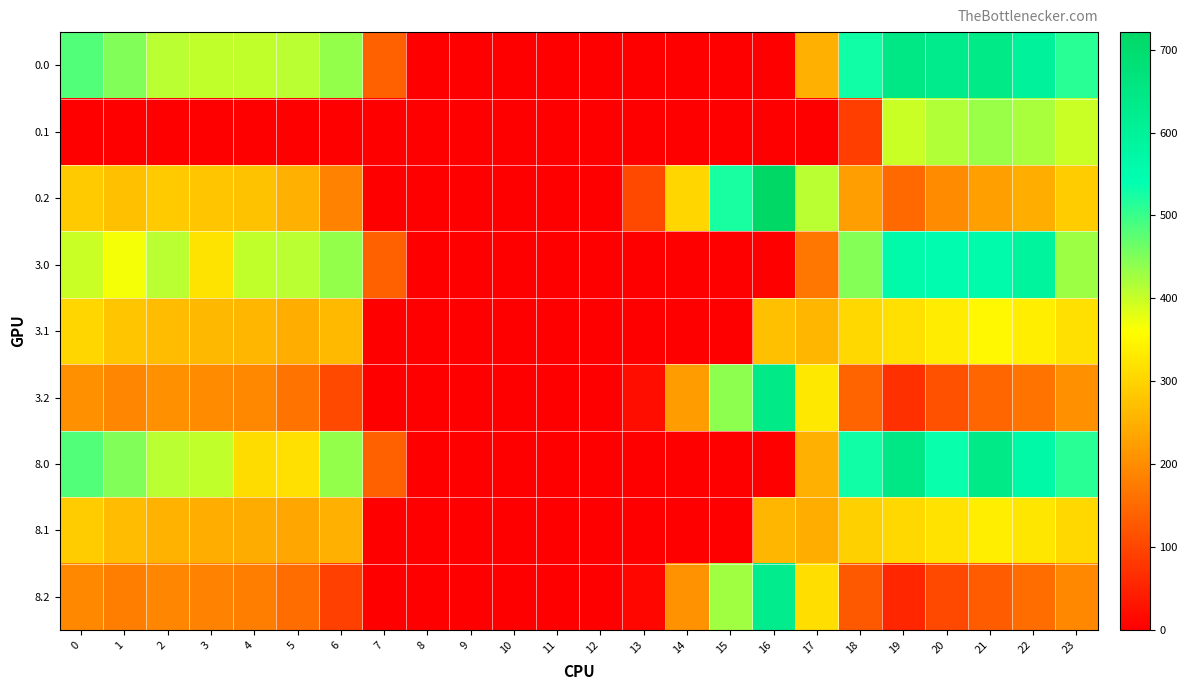

Reading left to right, what are all the values shown in this chart?

0.0: 0=482.0	1=449.5	2=410.3	3=404.4	4=404.9	5=410.8	6=435.0	7=136.4	8=0.0	9=0.0	10=0.0	11=0.0	12=0.0	13=0.0	14=0.0	15=0.0	16=0.0	17=250.3	18=529.6	19=644.5	20=629.9	21=638.4	22=592.3	23=511.3
0.1: 0=0.0	1=0.0	2=0.0	3=0.0	4=0.0	5=0.0	6=0.0	7=0.0	8=0.0	9=0.0	10=0.0	11=0.0	12=0.0	13=0.0	14=0.0	15=0.0	16=0.0	17=0.0	18=88.3	19=399.7	20=414.5	21=432.4	22=419.9	23=399.4
0.2: 0=287.1	1=272.7	2=285.5	3=281.0	4=274.4	5=248.1	6=187.1	7=0.0	8=0.0	9=0.0	10=0.0	11=0.0	12=0.0	13=104.4	14=301.9	15=522.2	16=721.2	17=409.5	18=223.1	19=151.1	20=199.2	21=226.4	22=247.4	23=287.5
3.0: 0=400.0	1=367.5	2=410.3	3=322.4	4=404.9	5=410.8	6=435.0	7=136.4	8=0.0	9=0.0	10=0.0	11=0.0	12=0.0	13=0.0	14=0.0	15=0.0	16=0.0	17=168.3	18=447.6	19=562.5	20=547.9	21=556.4	22=591.6	23=429.3
3.1: 0=302.6	1=279.1	2=265.9	3=260.7	4=257.6	5=247.5	6=263.2	7=0.0	8=0.0	9=0.0	10=0.0	11=0.0	12=0.0	13=0.0	14=0.0	15=0.0	16=271.7	17=258.1	18=306.5	19=317.7	20=332.5	21=350.4	22=337.9	23=317.4
3.2: 0=205.1	1=190.7	2=203.5	3=199.0	4=192.4	5=166.1	6=105.1	7=0.0	8=0.0	9=0.0	10=0.0	11=0.0	12=0.0	13=22.4	14=219.9	15=440.2	16=639.2	17=327.5	18=141.1	19=69.1	20=117.2	21=144.4	22=165.4	23=205.5
8.0: 0=482.0	1=449.5	2=410.3	3=404.4	4=309.9	5=315.8	6=435.0	7=136.4	8=0.0	9=0.0	10=0.0	11=0.0	12=0.0	13=0.0	14=0.0	15=0.0	16=0.0	17=250.3	18=529.6	19=644.5	20=534.9	21=638.4	22=567.6	23=511.3
8.1: 0=289.6	1=266.1	2=252.9	3=247.7	4=244.6	5=234.5	6=250.2	7=0.0	8=0.0	9=0.0	10=0.0	11=0.0	12=0.0	13=0.0	14=0.0	15=0.0	16=258.7	17=245.1	18=293.5	19=304.7	20=319.5	21=337.4	22=324.9	23=304.4
8.2: 0=192.1	1=177.7	2=190.5	3=186.0	4=179.4	5=153.1	6=92.1	7=0.0	8=0.0	9=0.0	10=0.0	11=0.0	12=0.0	13=9.4	14=206.9	15=427.2	16=626.2	17=314.5	18=128.1	19=56.1	20=104.2	21=131.4	22=152.4	23=192.5